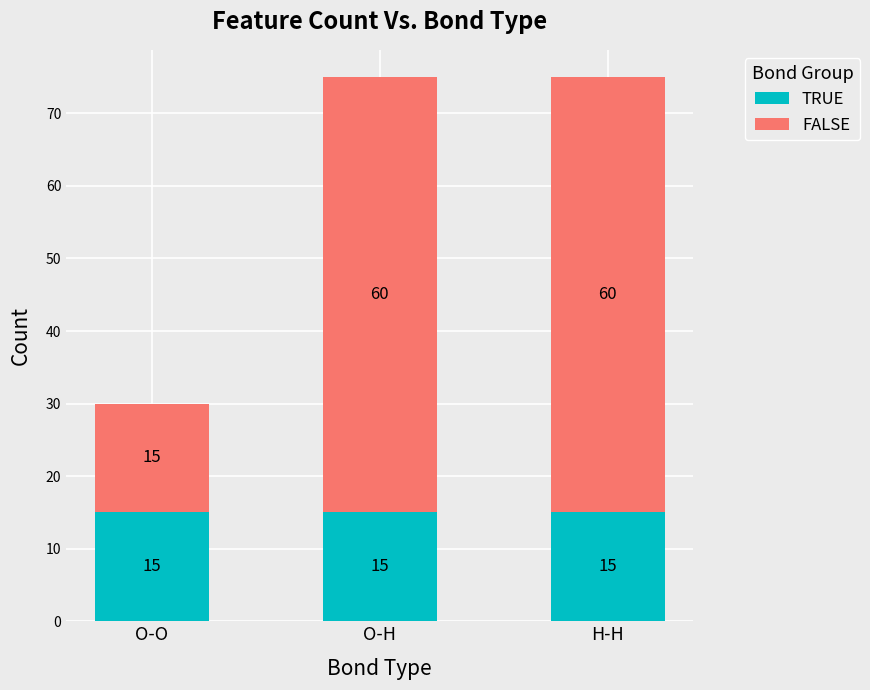

What is the minimum value for TRUE?

15